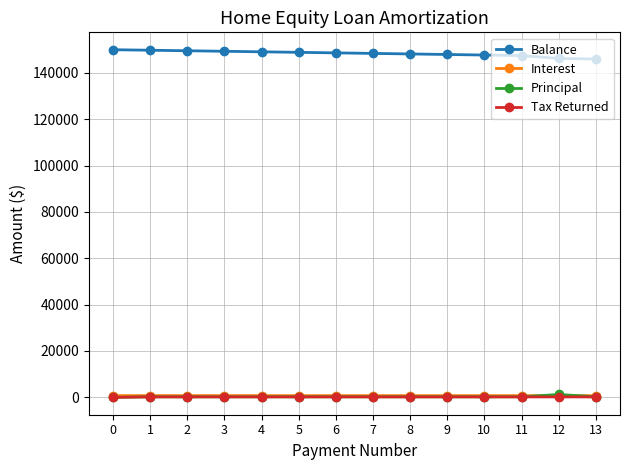

True or false: Principal and Balance intersect in this chart.

False